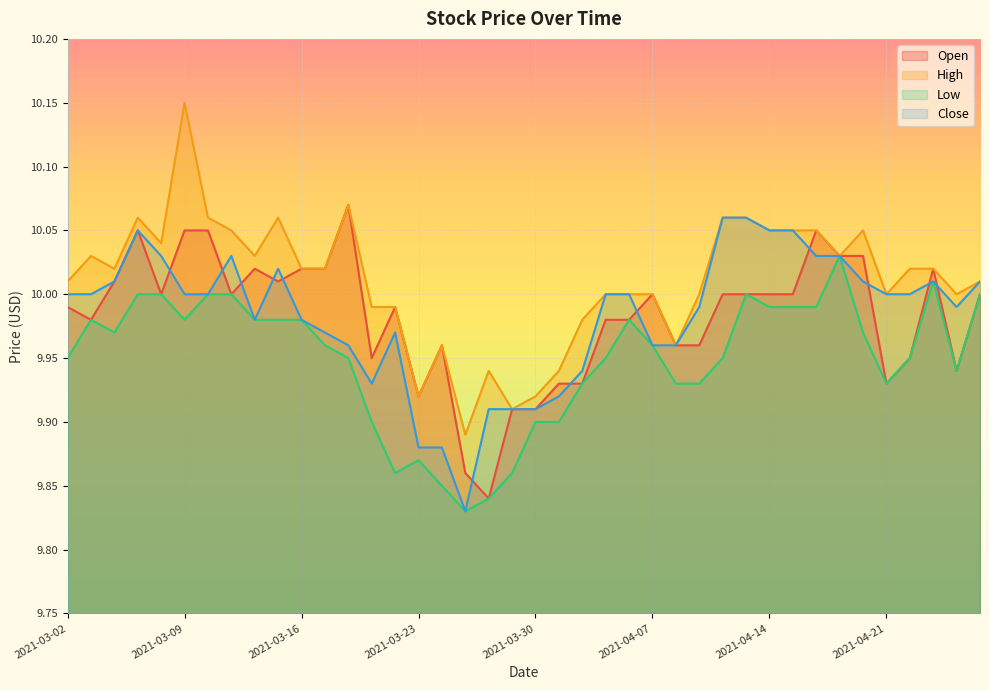

Where is the first local minimum for High?

2021-03-04